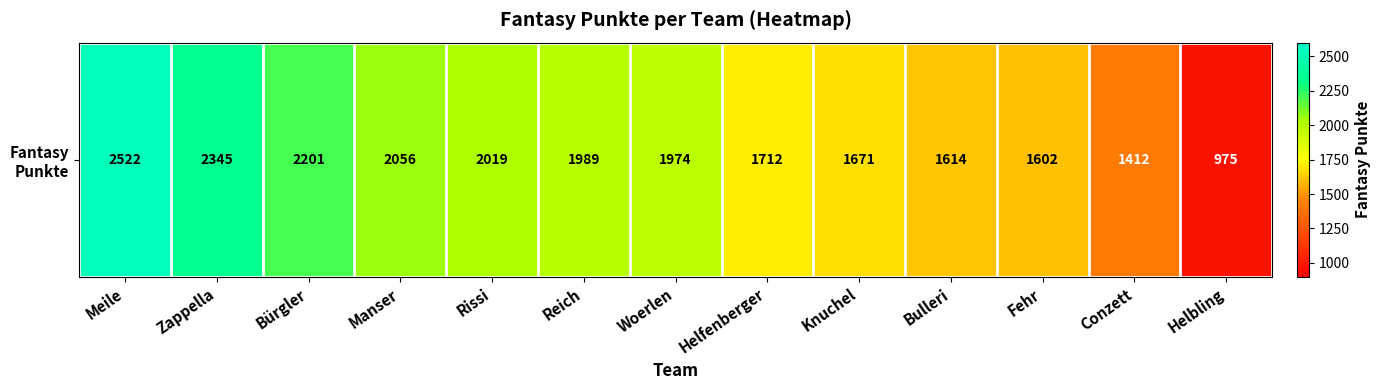

What is the difference between the values at Helbling and Helfenberger?

737